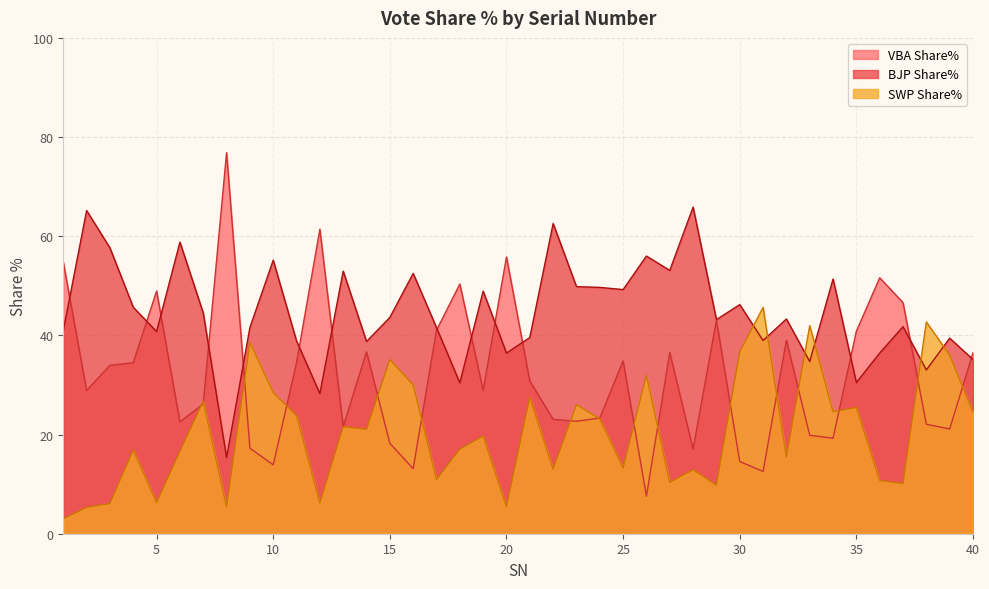

In VBA Share%, how many points are lower than both neighbors (excluding endpoints)?

12